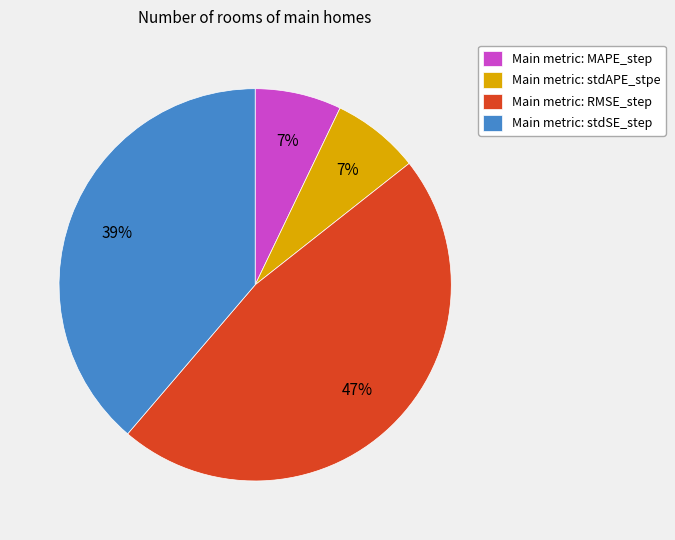

The Main metric: stdSE_step slice represents 51% of the pie. True or false?

False